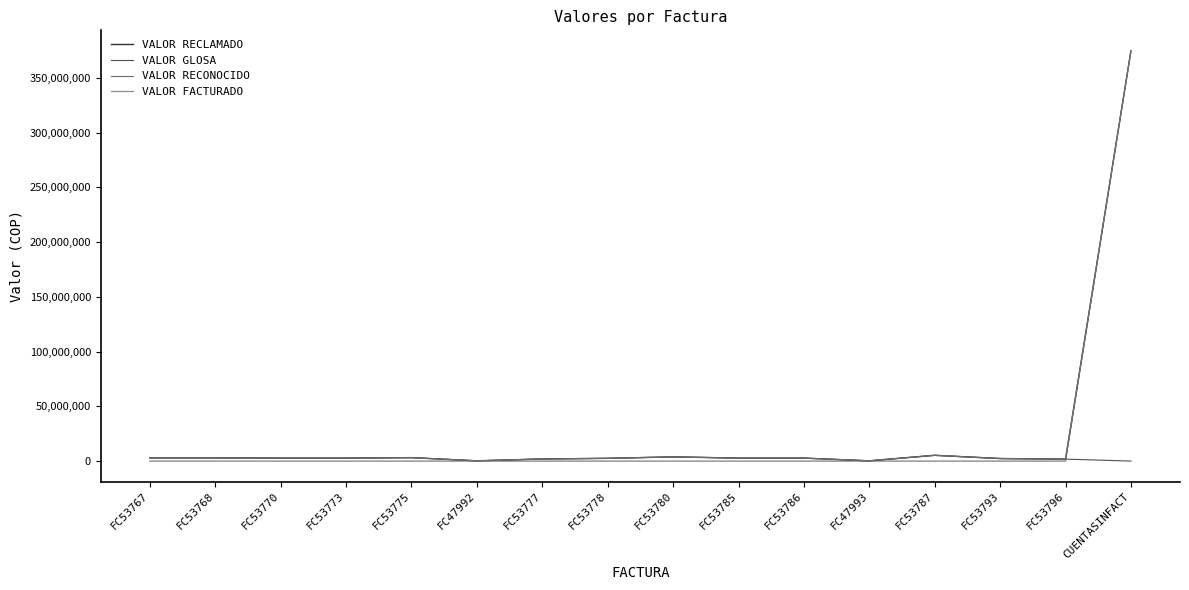

Is this an area chart (filled region under the line)?

No